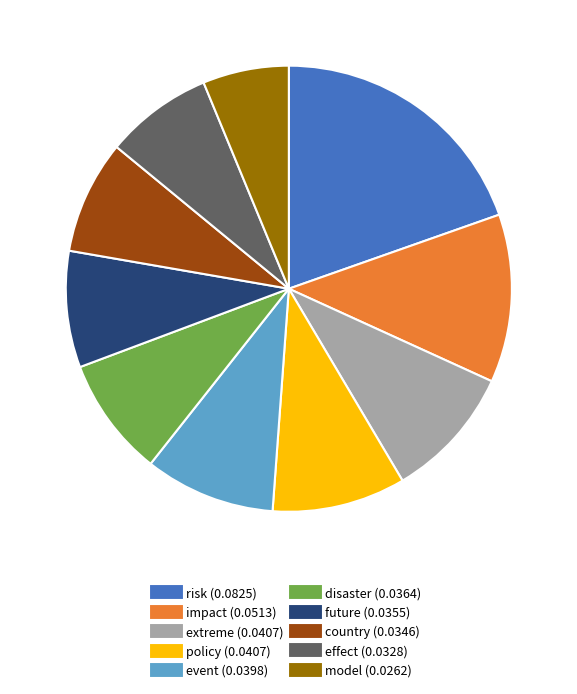

How many slices are in this pie chart?

10